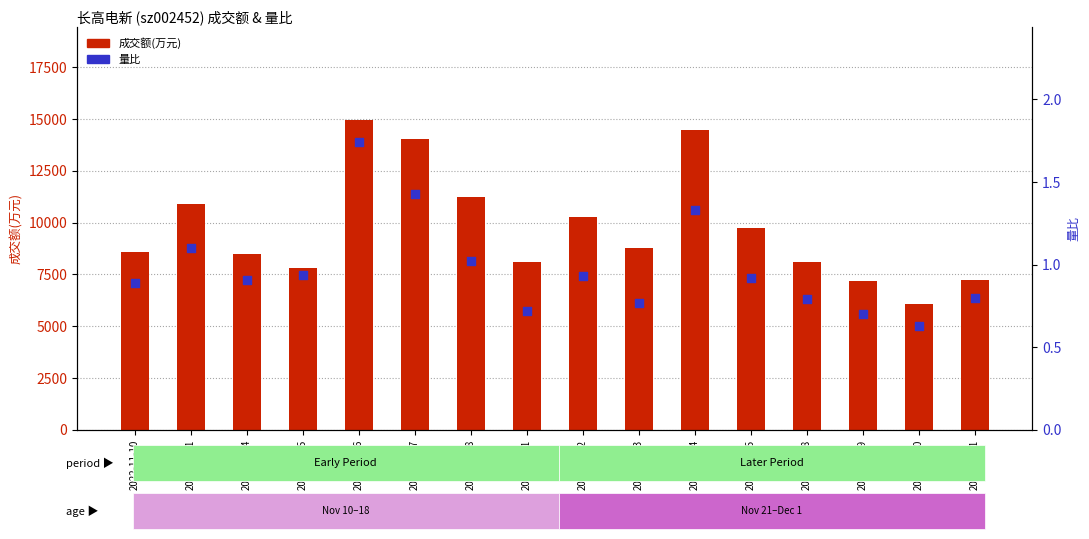

Which series has the widest spread of Y values?

成交额(万元)